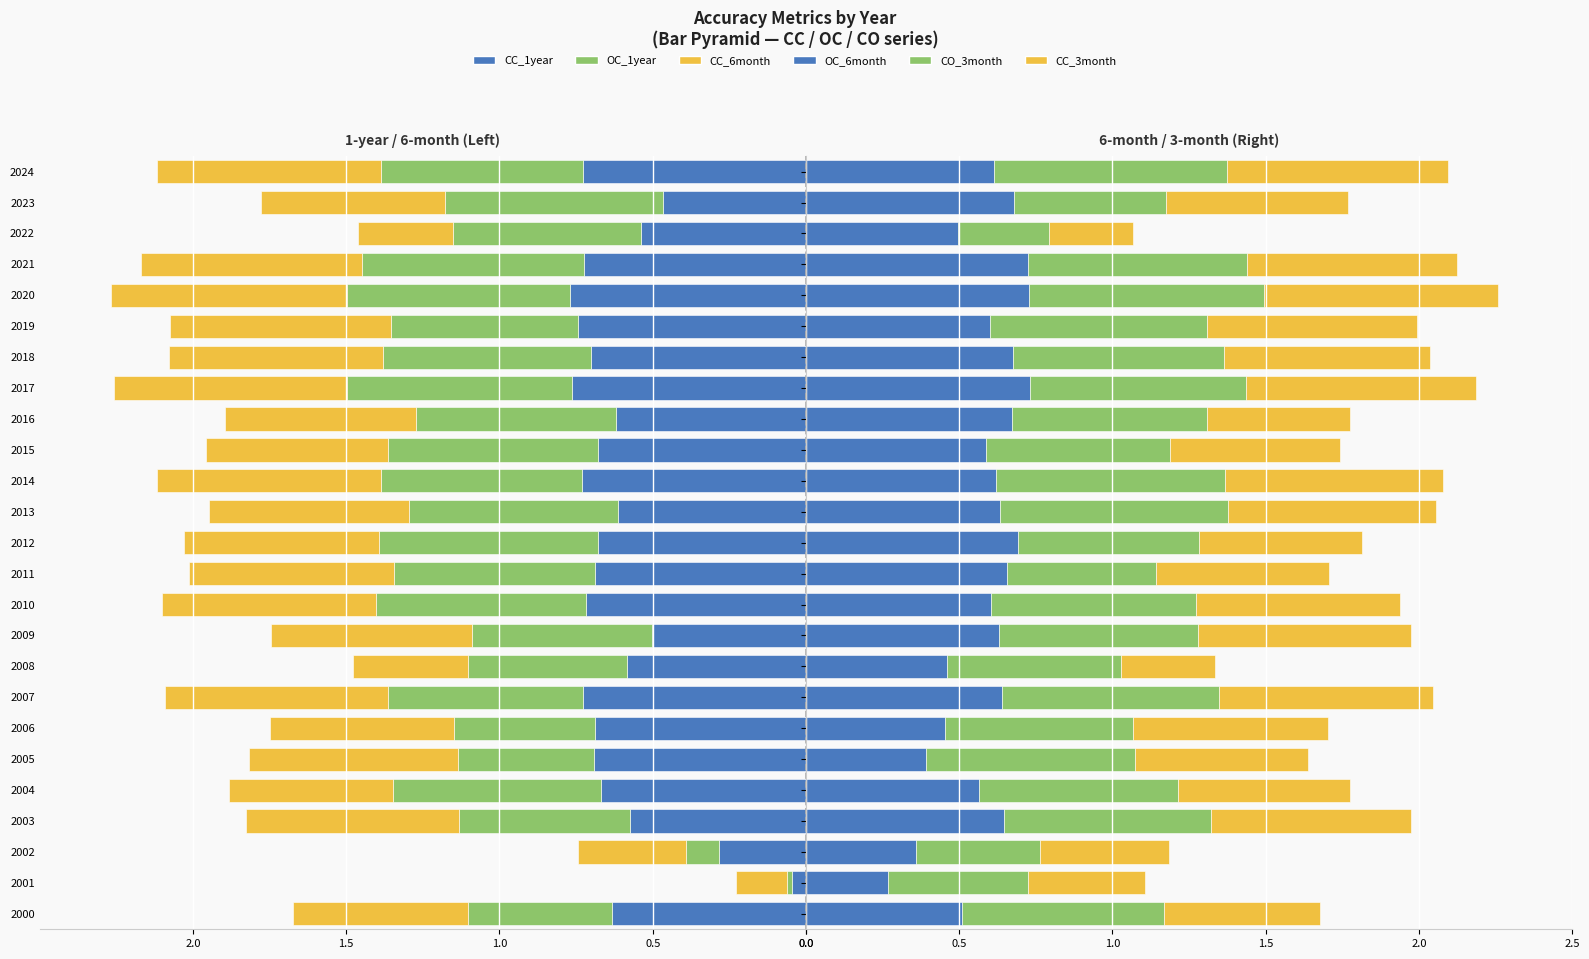

How many groups of bars are there?

25